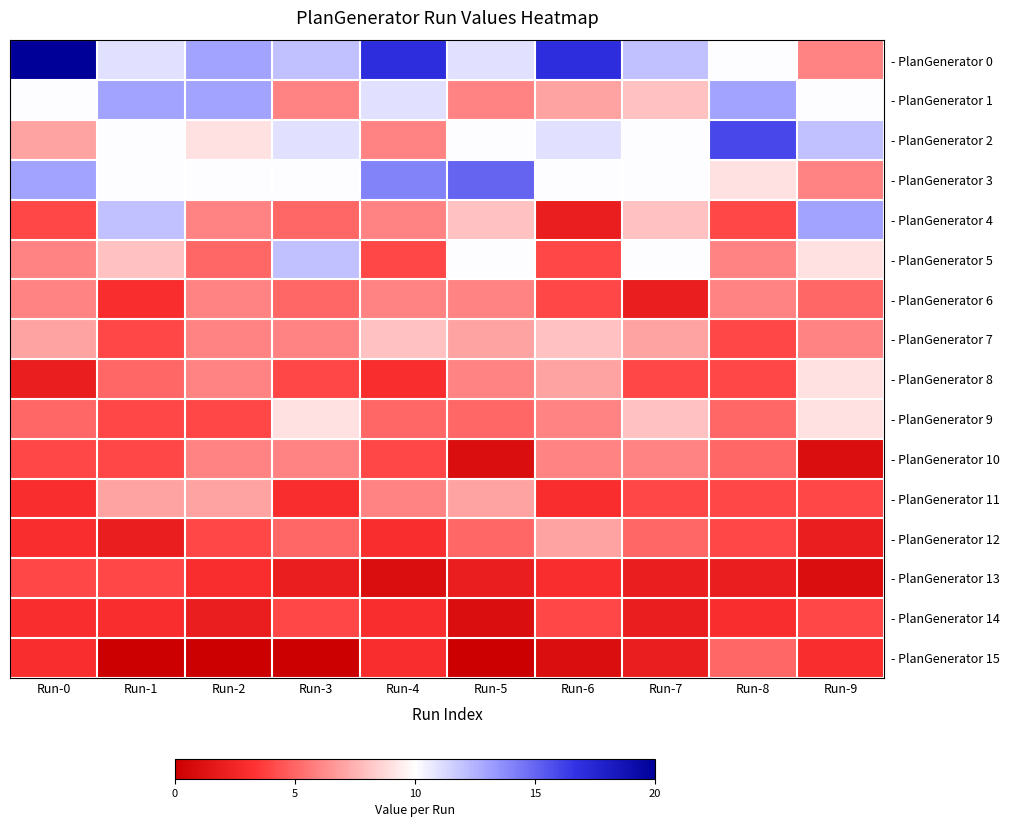

At how many categories does at least one series exceed 11?

10